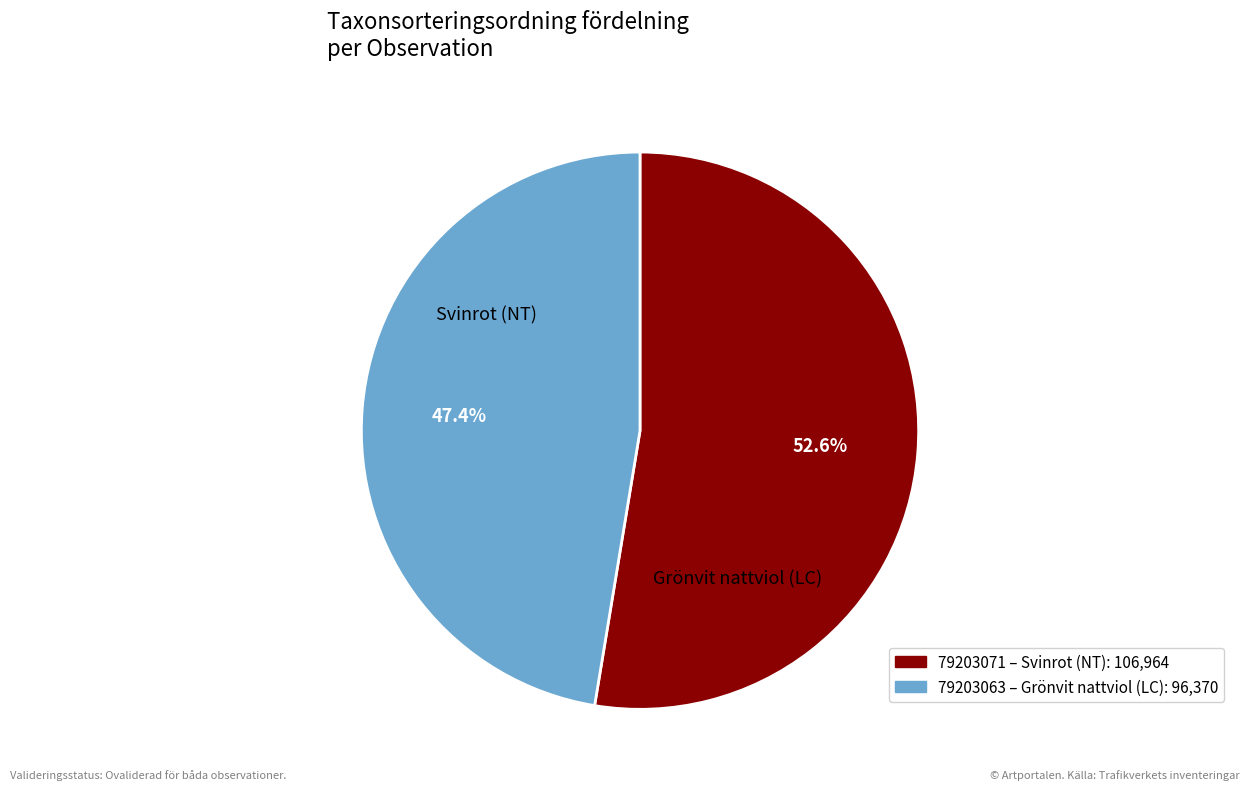

To the nearest percent, what is the average slice percentage?

50%